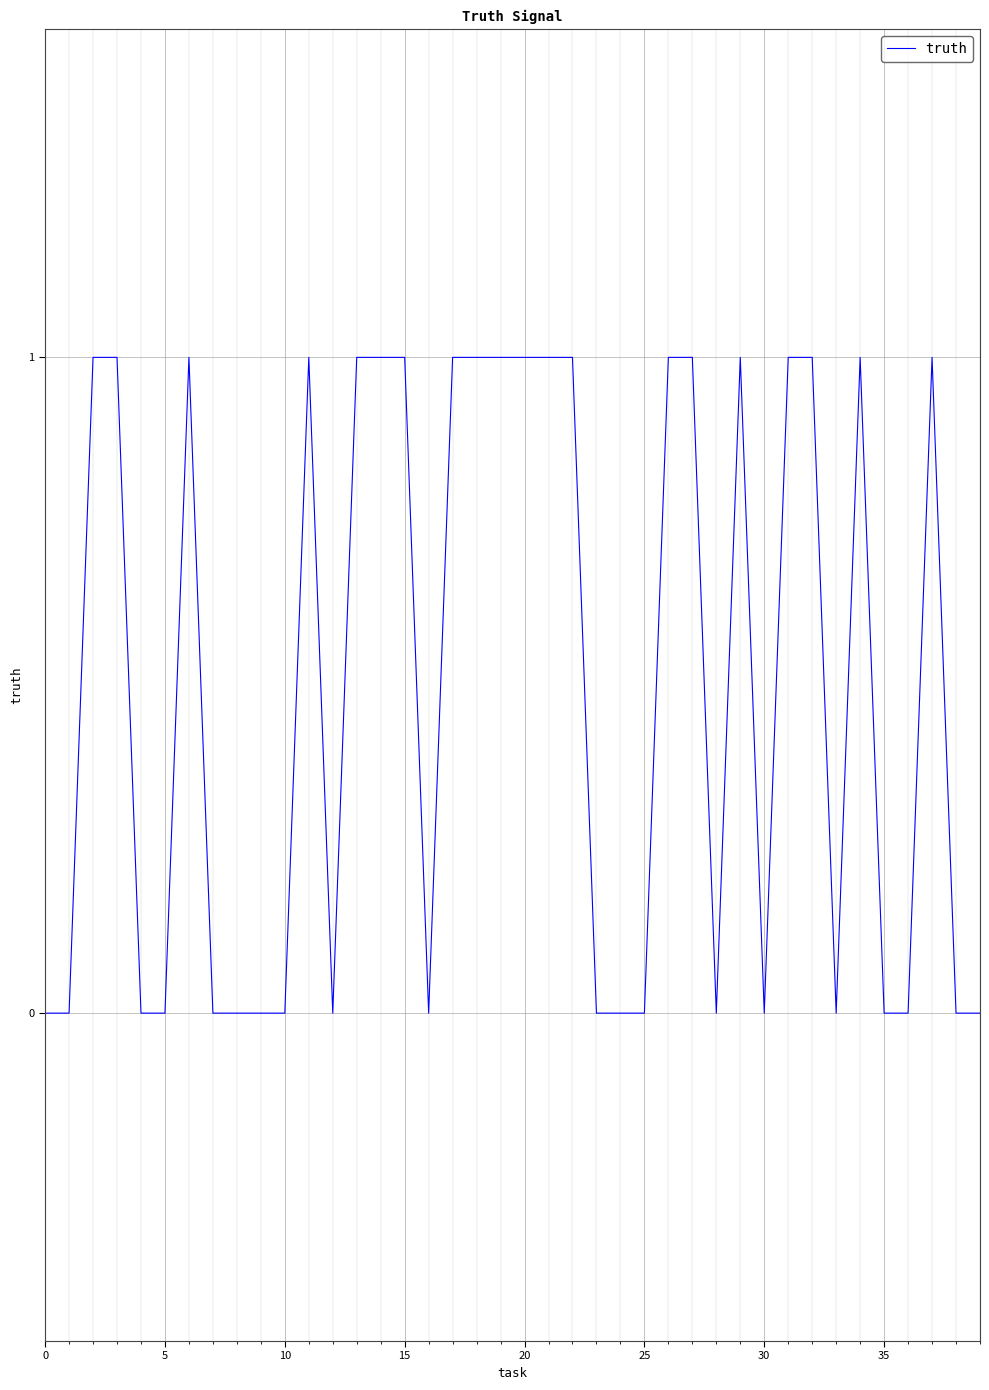

What is the label of the 33rd point from the left?

32